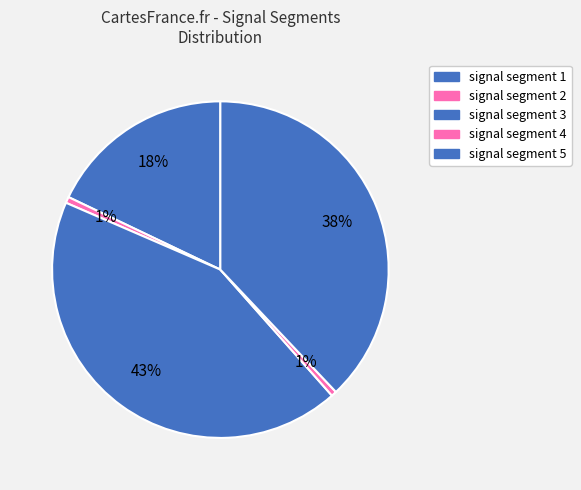

Count the number of slices in the pie.

5